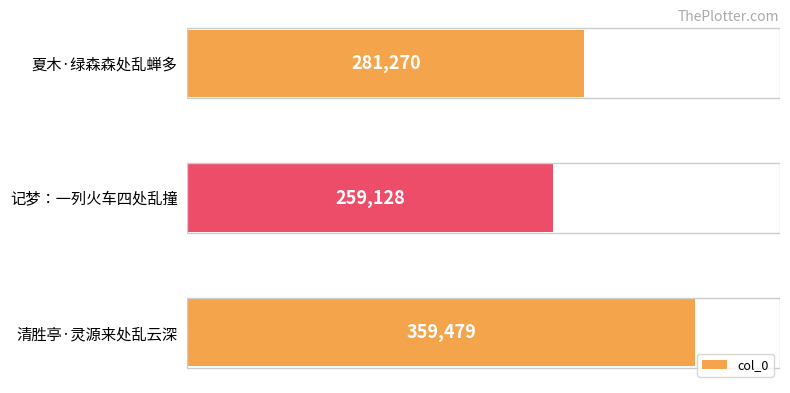

The value at 记梦：一列火车四处乱撞 is 259128. True or false?

True